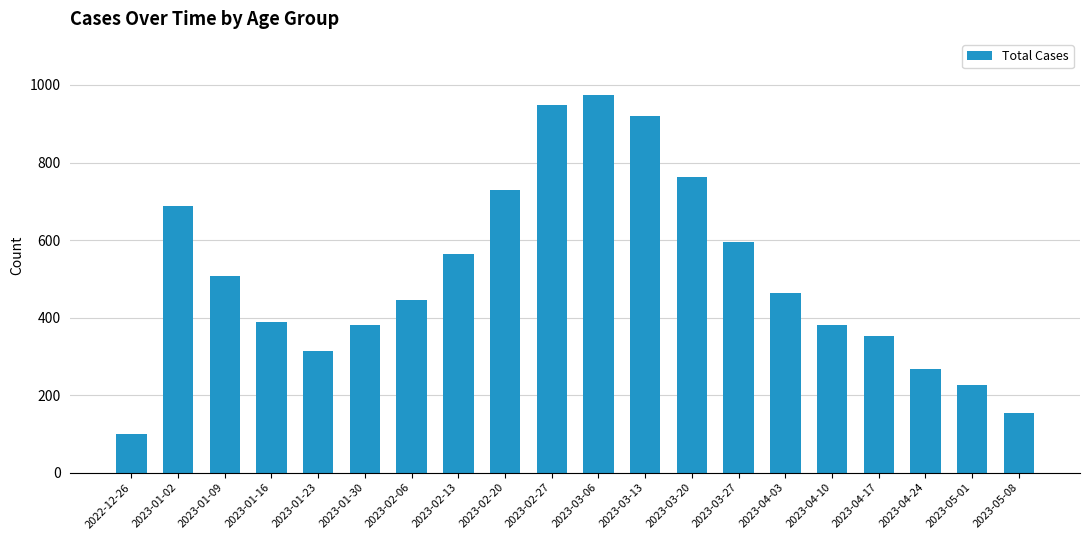

Reading left to right, extract all data points from this chart.

99	689	508	388	314	382	446	565	730	949	973	919	762	596	463	382	353	266	226	154